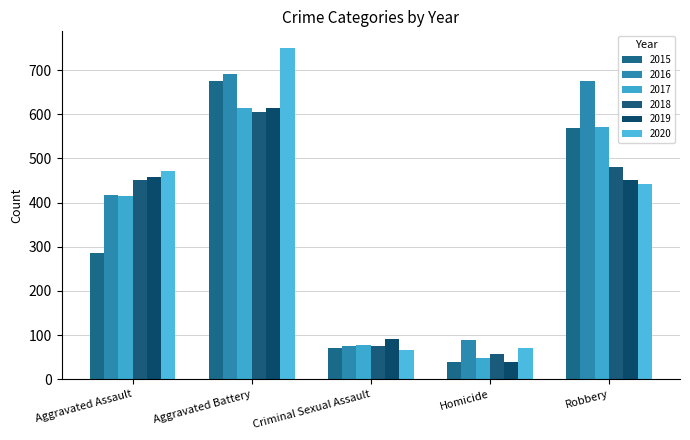

What is the difference between the second highest and second lowest values in the 2016 series?

587